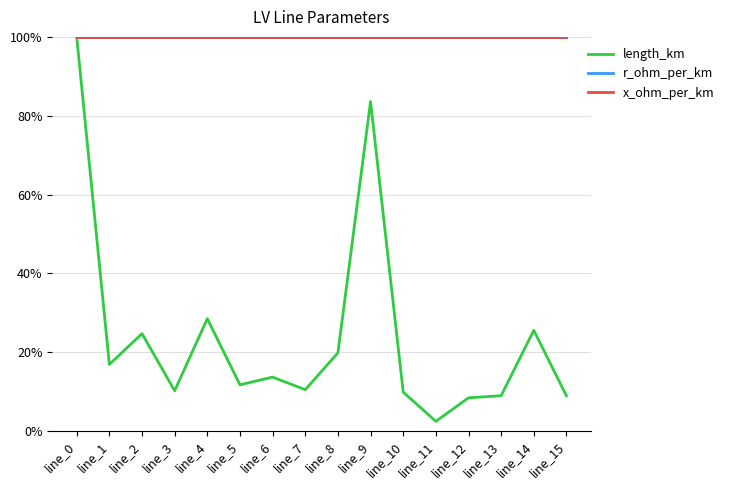

What is the value of the x_ohm_per_km point at the 3rd from the left?

1.0